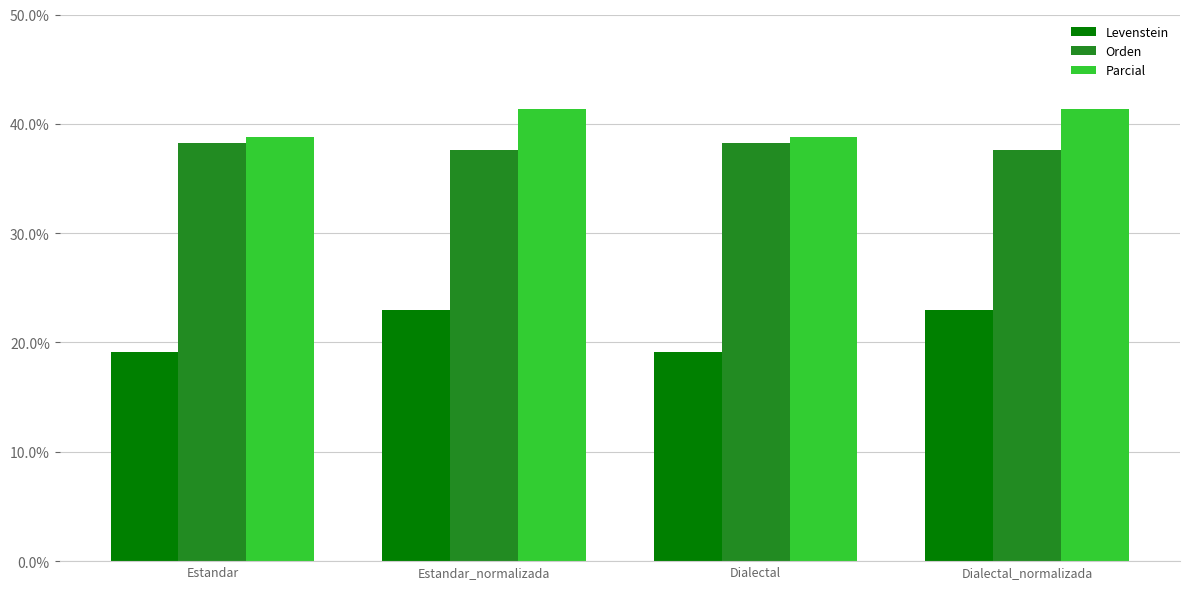

What is the maximum value shown in the chart?

41.4